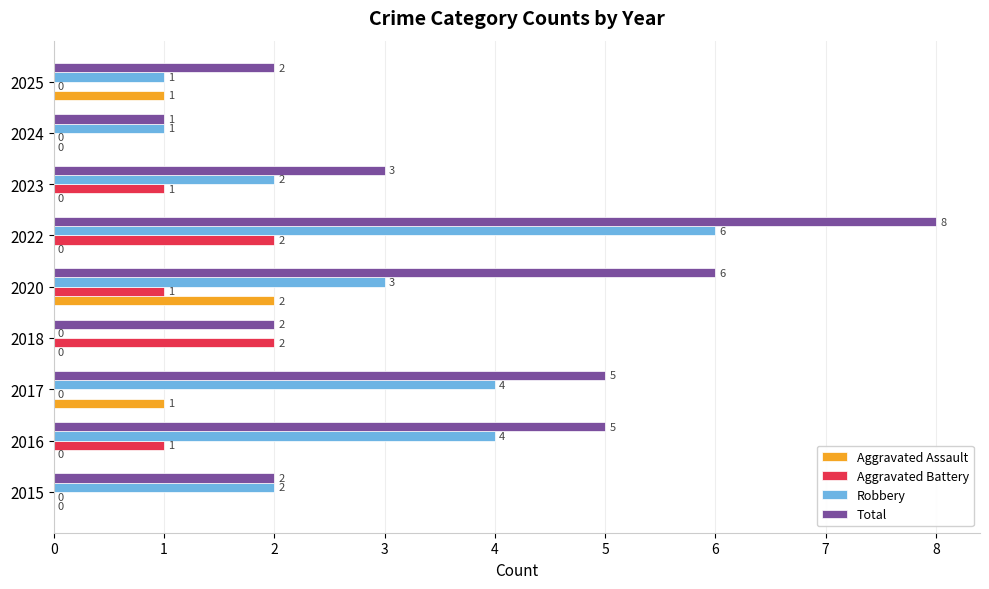

Which series has the largest range (max minus min)?

Total